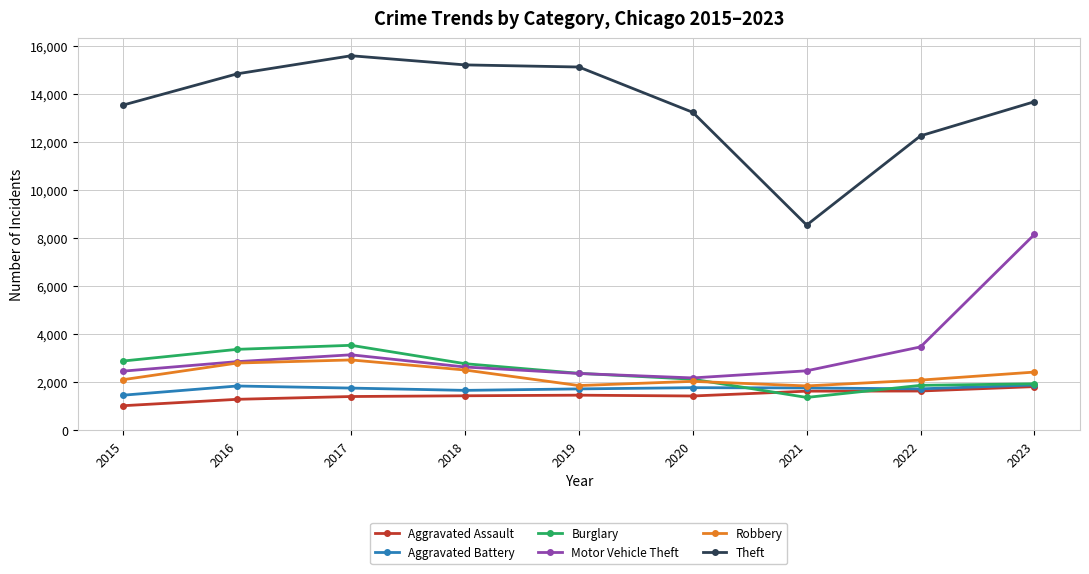

What is the sum of the Robbery values at 2020 and 2021?

3896